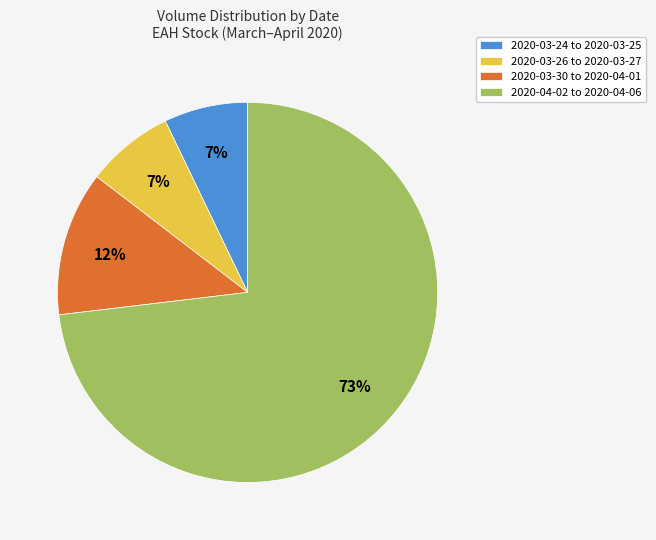

How many slices are in this pie chart?

4